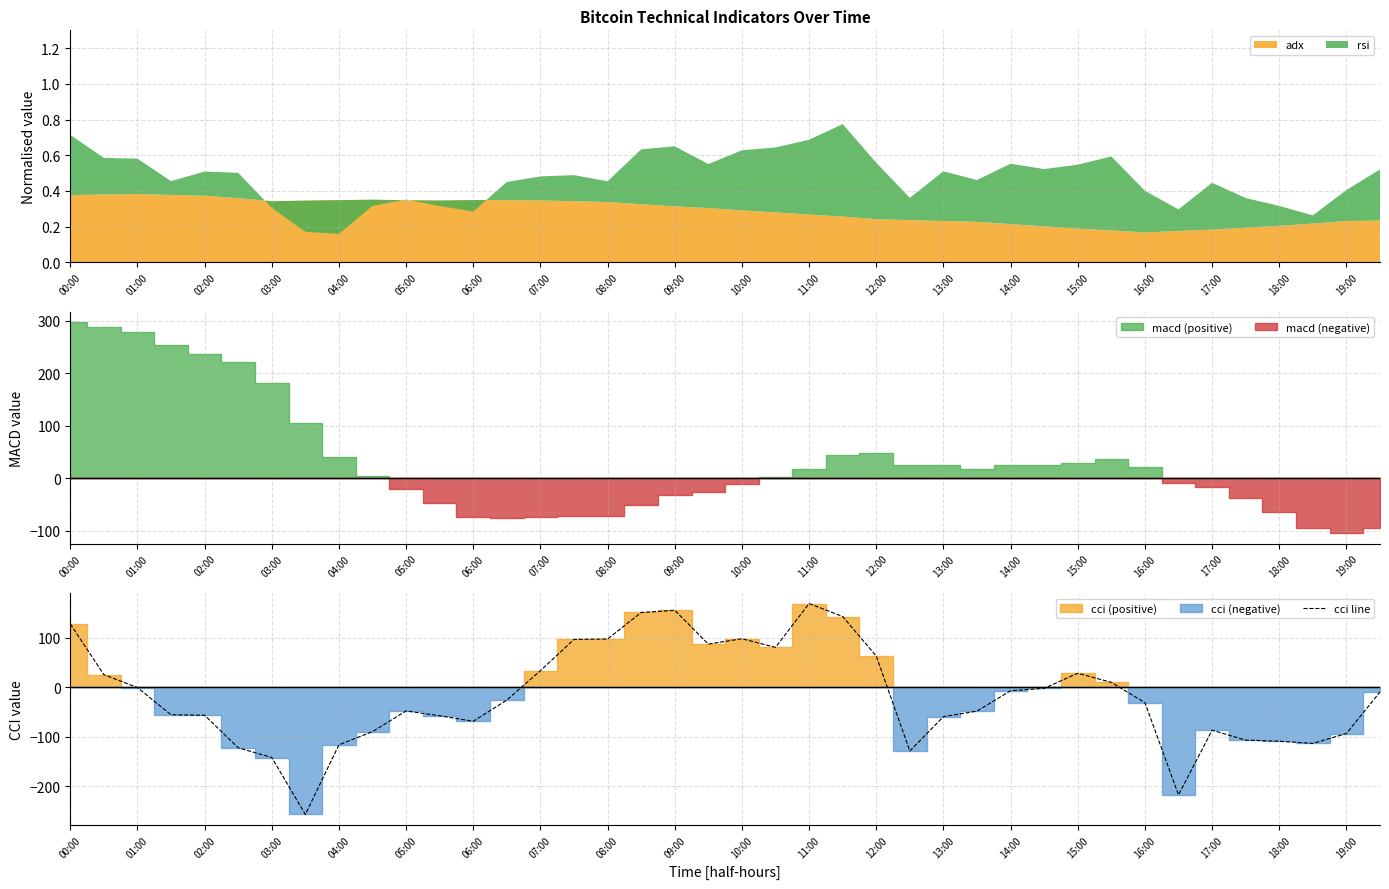

True or false: cci line has a value of 97.6 at 08:00.

True